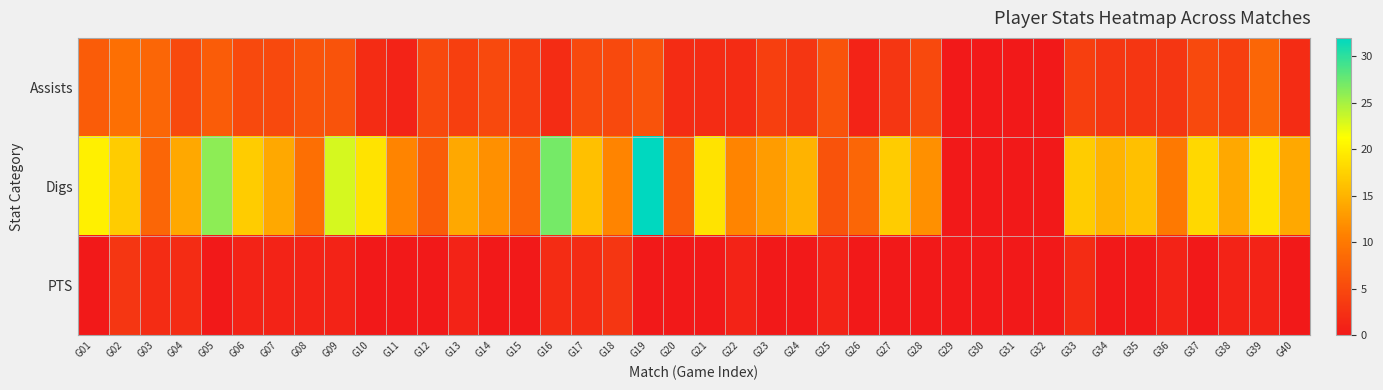

Reading left to right, list all the values displayed in this chart.

Assists: G01=7	G02=9	G03=8	G04=5	G05=7	G06=5	G07=5	G08=6	G09=6	G10=2	G11=1	G12=5	G13=4	G14=5	G15=4	G16=2	G17=5	G18=5	G19=6	G20=2	G21=2	G22=2	G23=4	G24=3	G25=6	G26=1	G27=3	G28=5	G29=0	G30=0	G31=0	G32=0	G33=4	G34=3	G35=3	G36=3	G37=5	G38=4	G39=8	G40=2
Digs: G01=20	G02=17	G03=8	G04=14	G05=26	G06=17	G07=14	G08=9	G09=23	G10=19	G11=11	G12=7	G13=14	G14=12	G15=8	G16=27	G17=16	G18=11	G19=32	G20=7	G21=19	G22=11	G23=13	G24=15	G25=6	G26=8	G27=17	G28=12	G29=0	G30=0	G31=0	G32=0	G33=17	G34=15	G35=16	G36=10	G37=18	G38=14	G39=19	G40=14
PTS: G01=0	G02=3	G03=2	G04=2	G05=0	G06=1	G07=1	G08=1	G09=1	G10=0	G11=0	G12=0	G13=1	G14=0	G15=0	G16=2	G17=2	G18=3	G19=0	G20=0	G21=0	G22=1	G23=0	G24=0	G25=1	G26=0	G27=0	G28=0	G29=0	G30=0	G31=0	G32=0	G33=2	G34=0	G35=0	G36=1	G37=0	G38=1	G39=1	G40=0